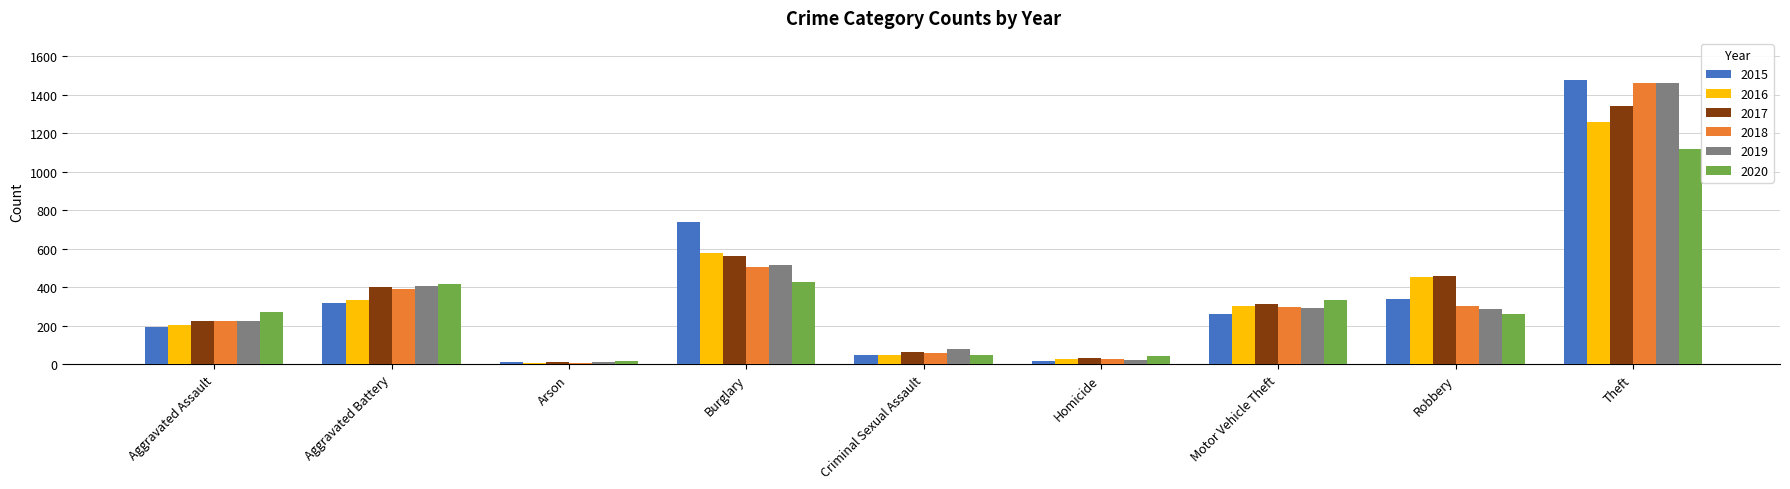

What are all the series names shown in the legend?

2015, 2016, 2017, 2018, 2019, 2020